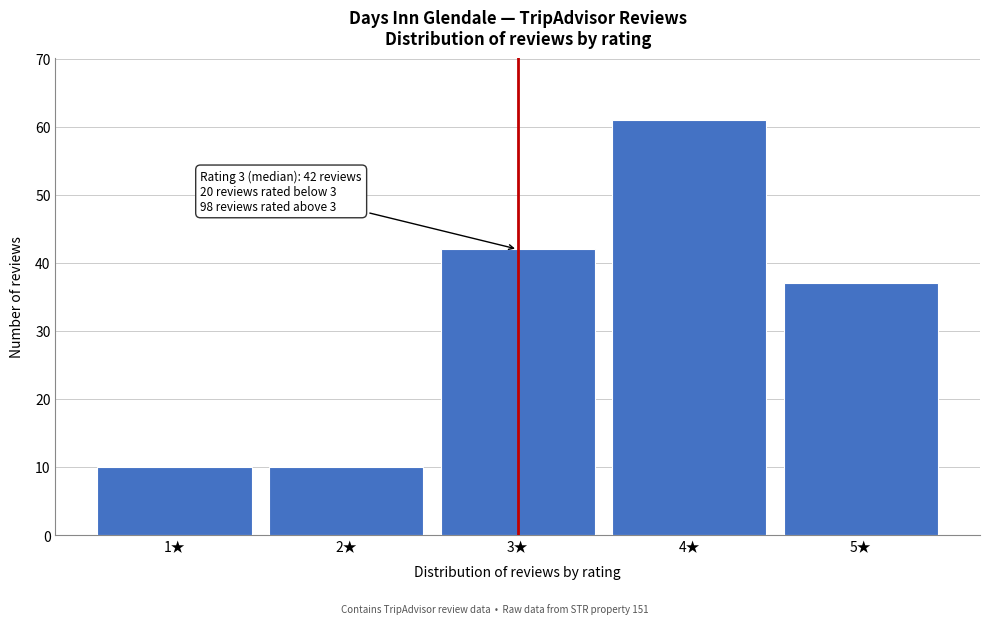

Reading left to right, extract all data points from this chart.

1★=10	2★=10	3★=42	4★=61	5★=37